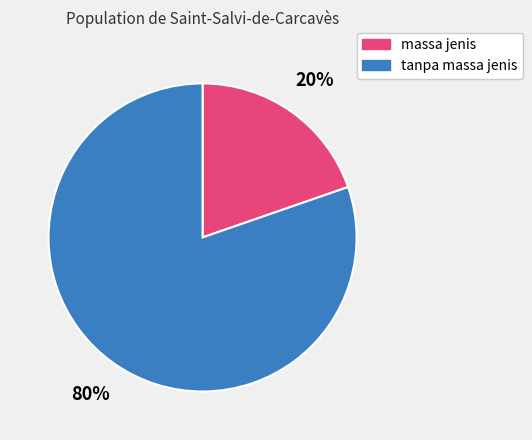

Is the sum of massa jenis and tanpa massa jenis greater than half?

Yes